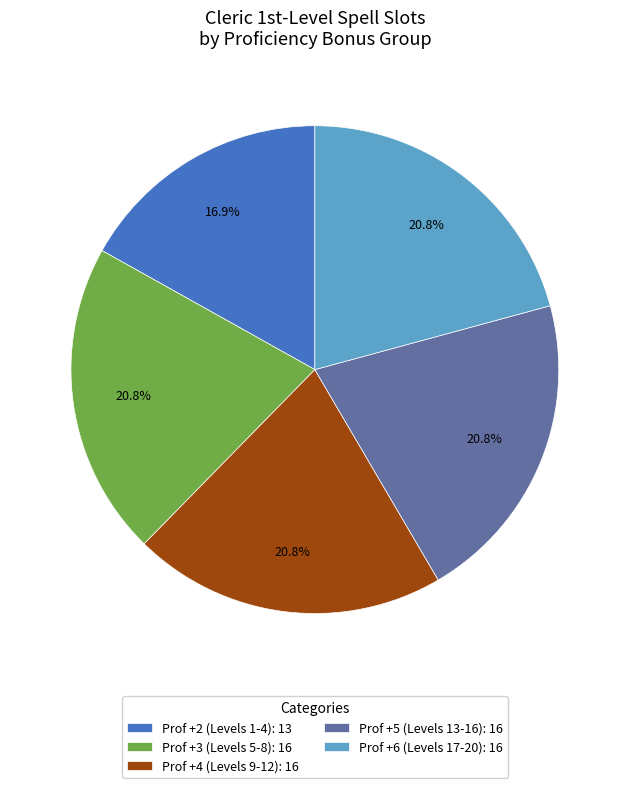

How many segments does this pie chart have?

5